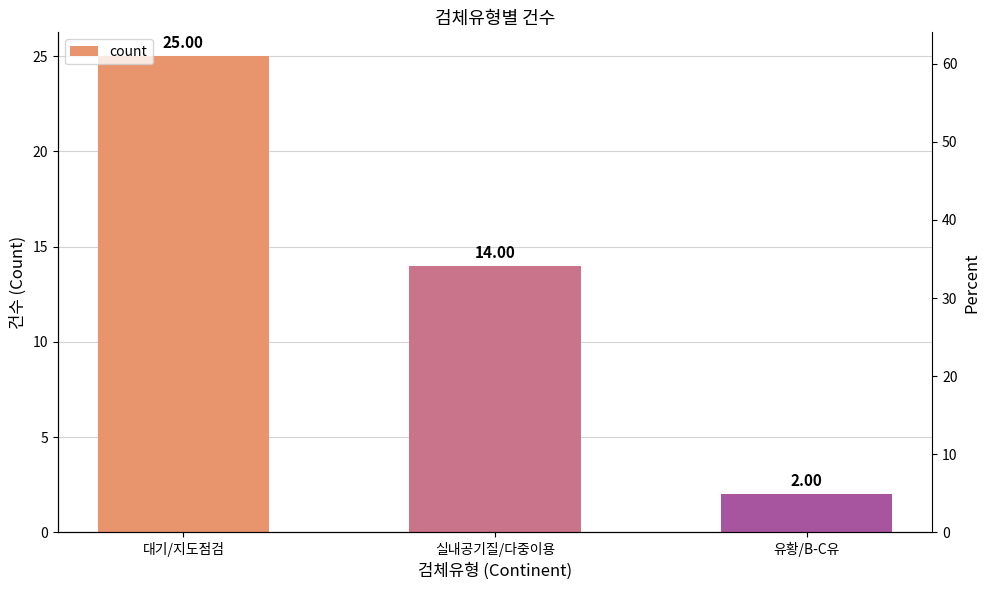

What is the value of the 1st bar from the left?

25